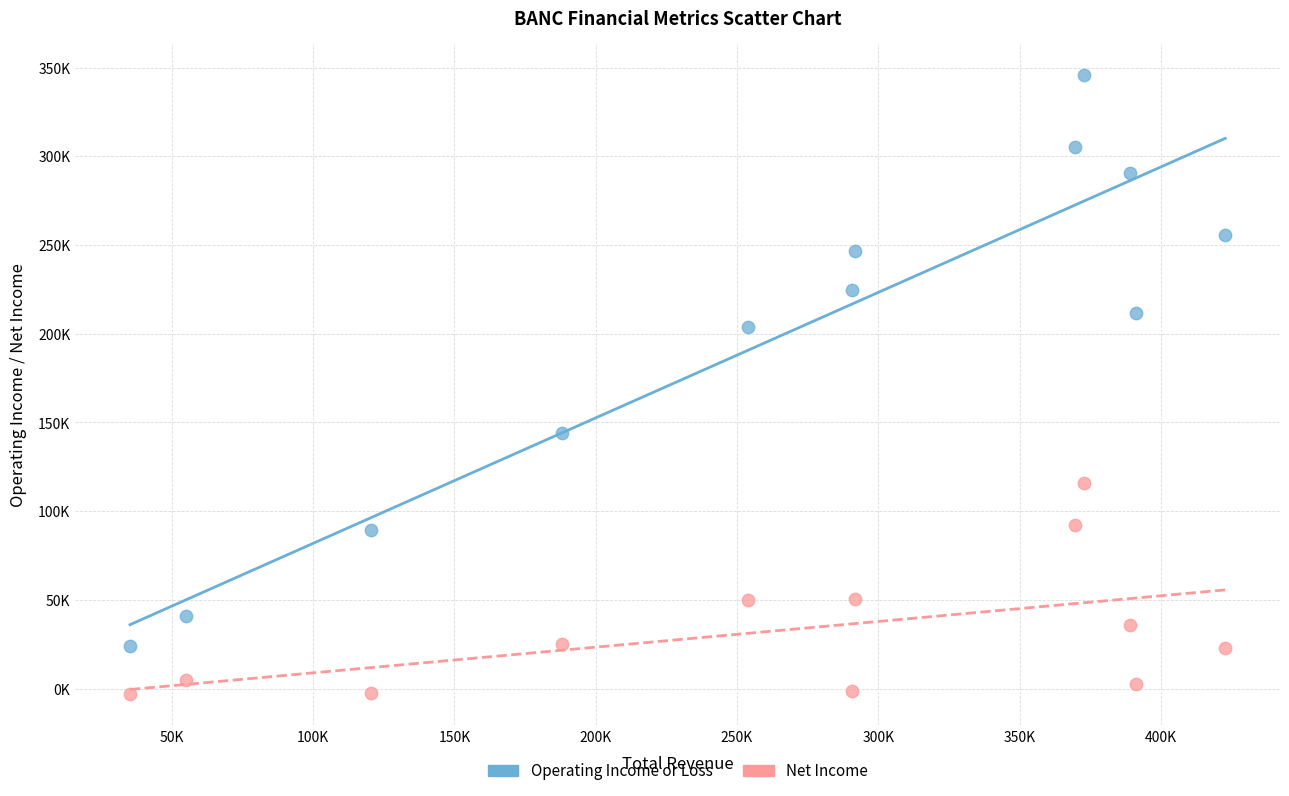

Which series contains the lowest Y value?

Net Income